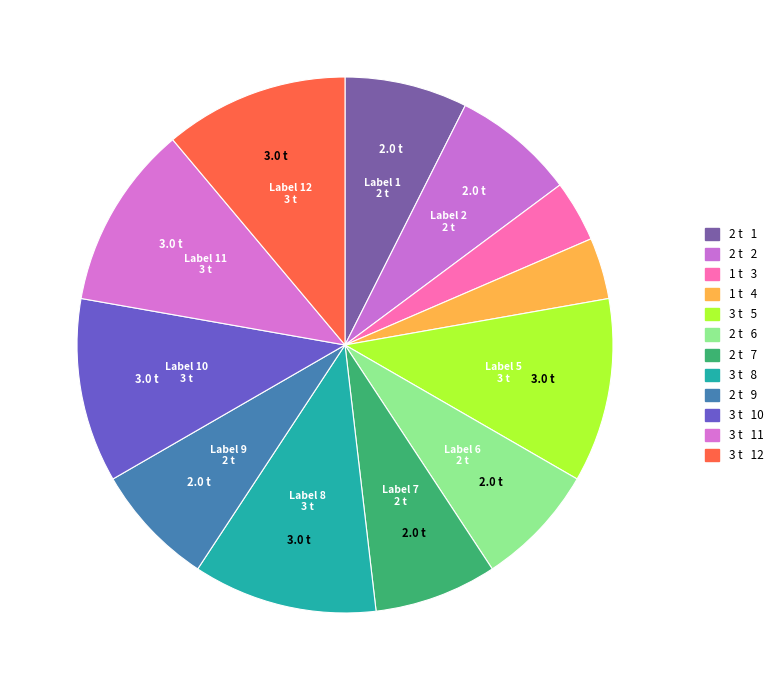

Rank the categories by value from highest to lowest.

5, 8, 10, 11, 12, 1, 2, 6, 7, 9, 3, 4